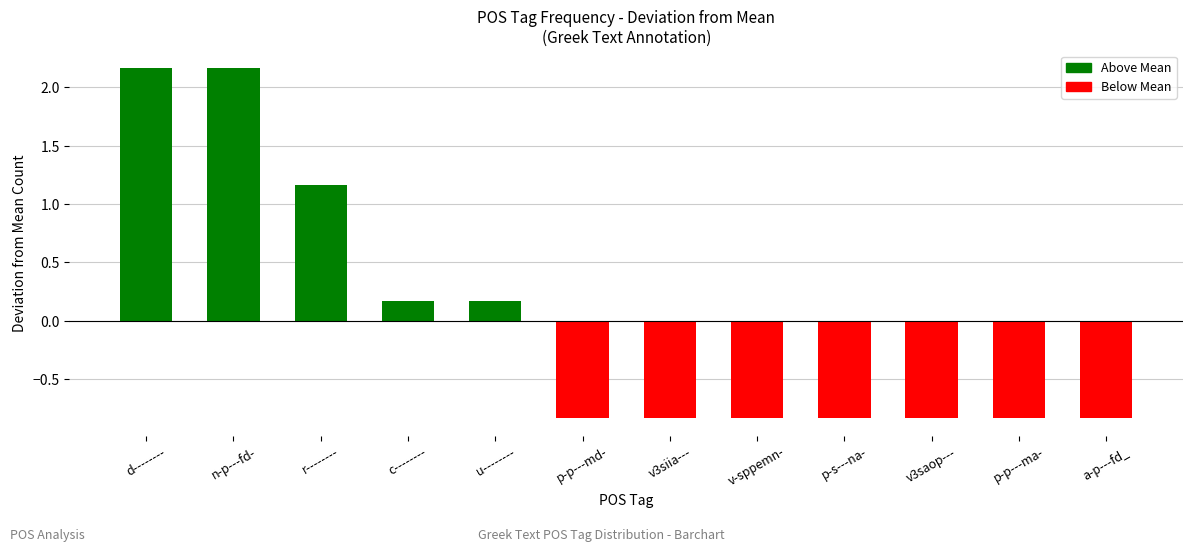

What is the label of the 4th bar from the left?

c--------